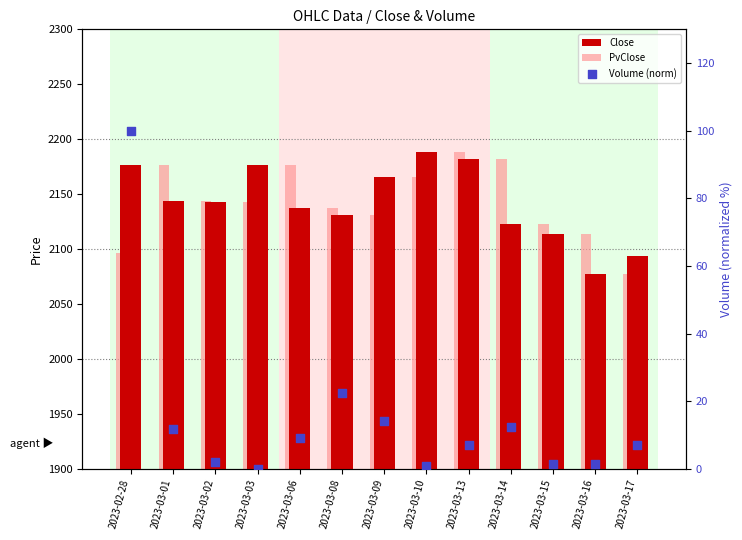

At how many categories does at least one series exceed 1589?

13